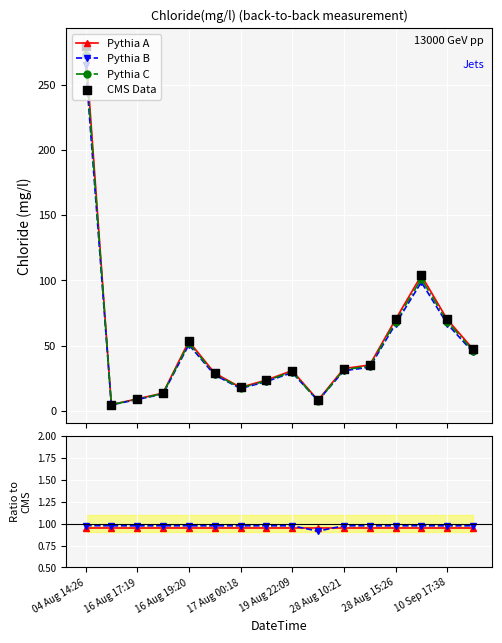

Which series has the largest Y range (max minus min)?

CMS Data